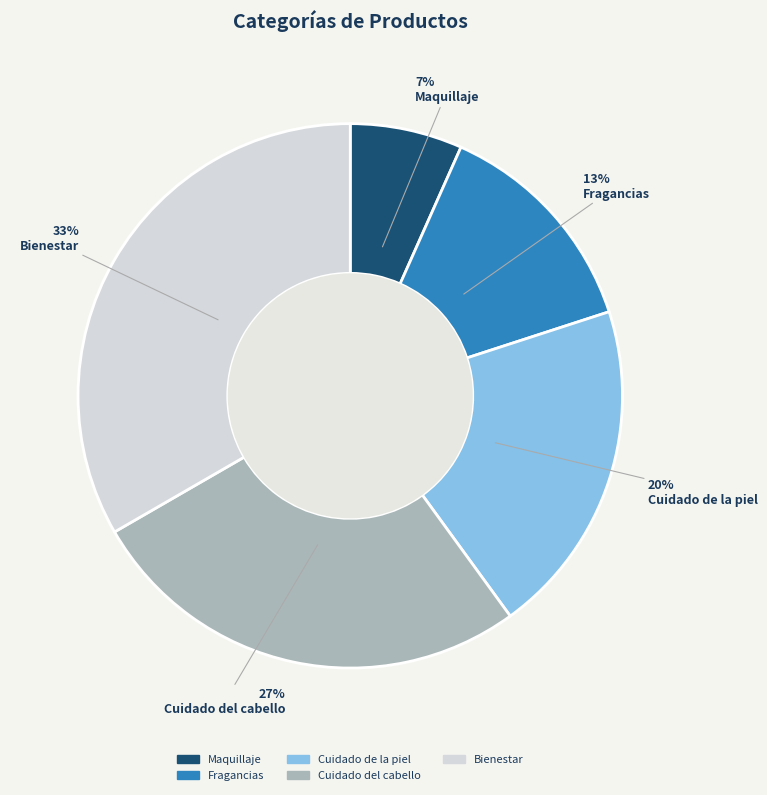

Does Maquillaje account for over 50% of the chart?

No